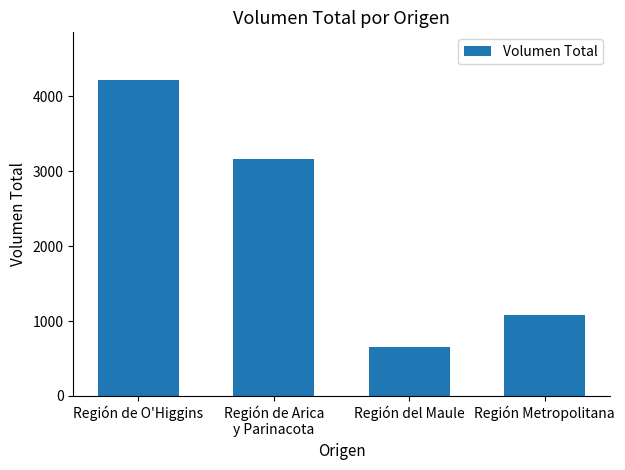

At which category does the chart reach its peak across all series?

Región de O'Higgins